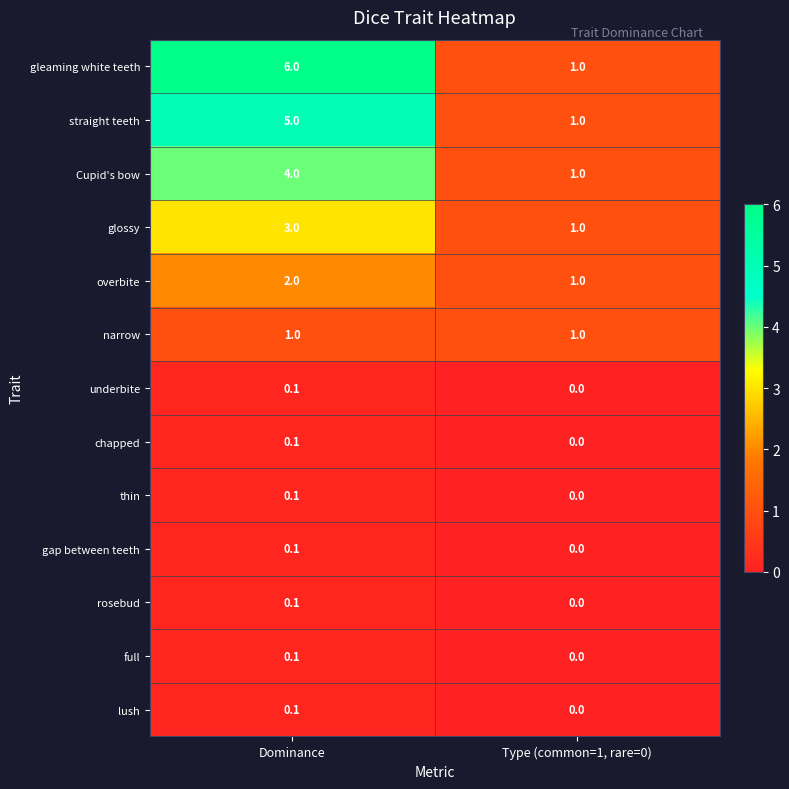

At which category is the sum across all series the highest?

Dominance